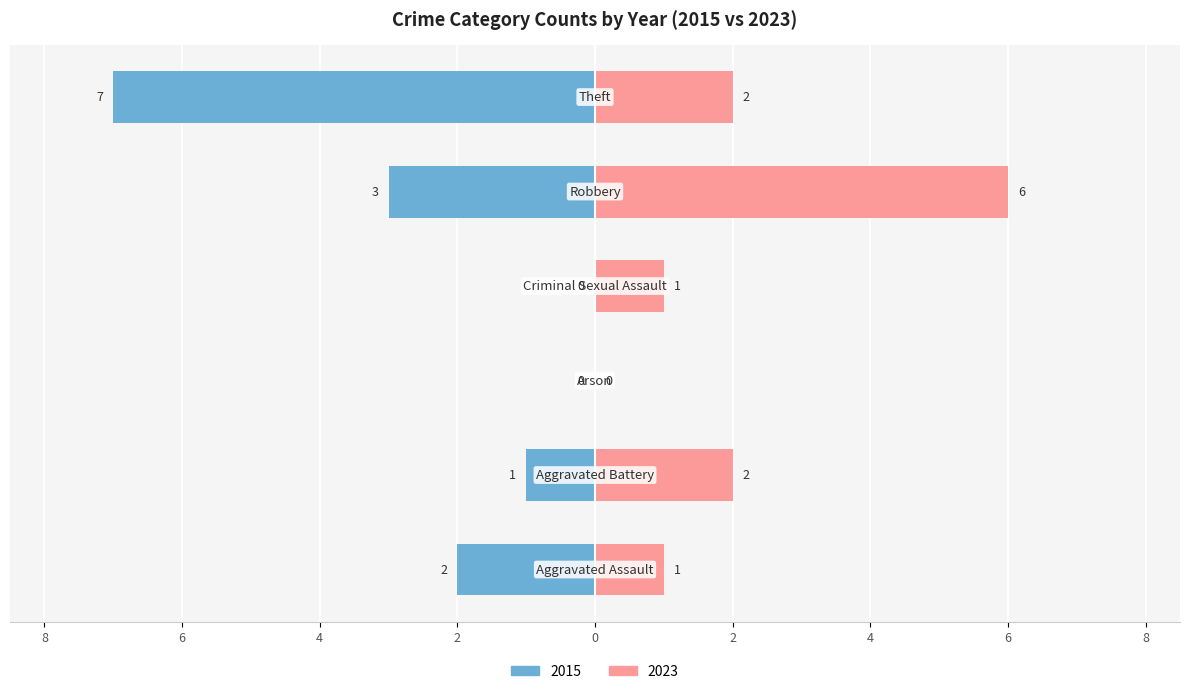

At which label is Male closest to -3?

Robbery